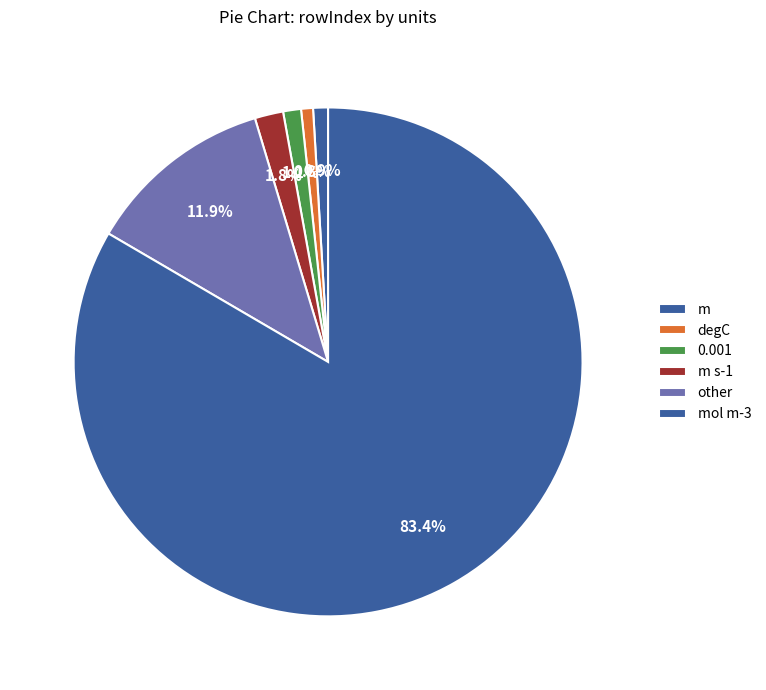

How many slices are in this pie chart?

6